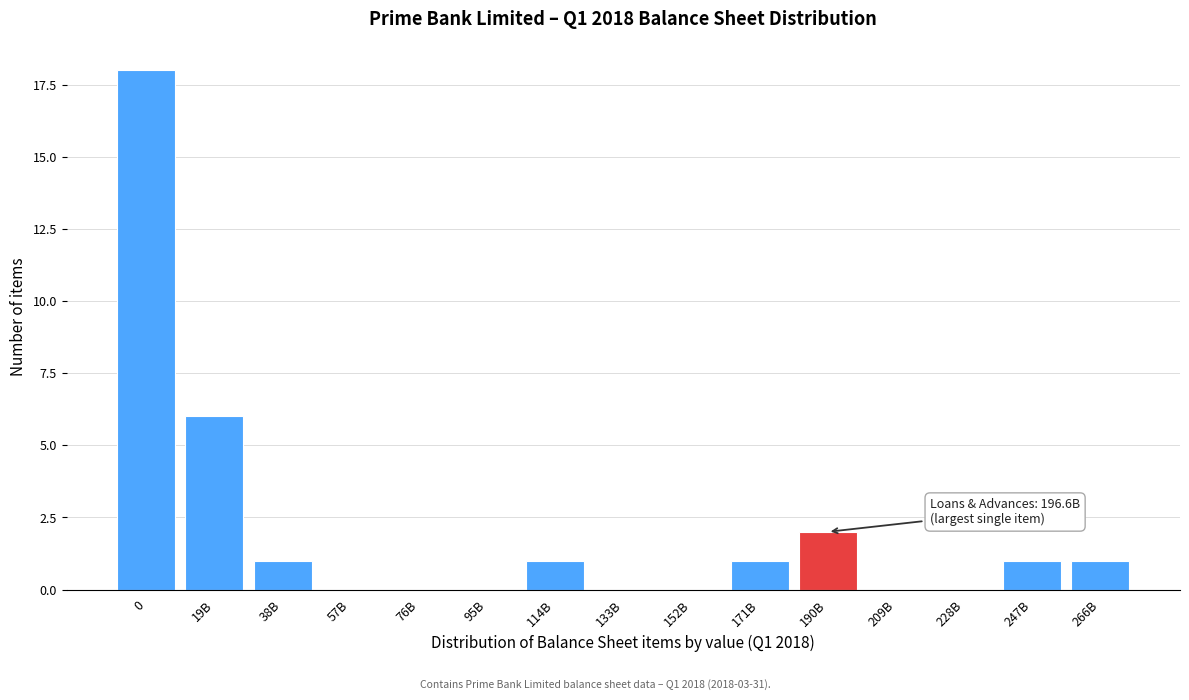

Reading left to right, extract all data points from this chart.

0=18	19B=6	38B=1	57B=0	76B=0	95B=0	114B=1	133B=0	152B=0	171B=1	190B=2	209B=0	228B=0	247B=1	266B=1